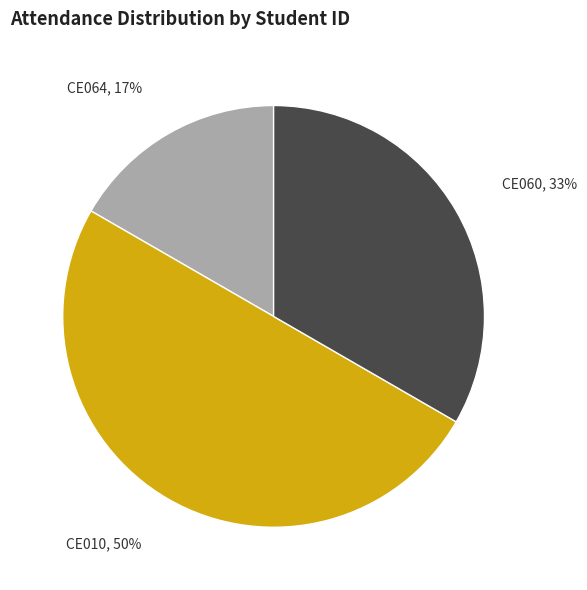

Count the number of slices in the pie.

3